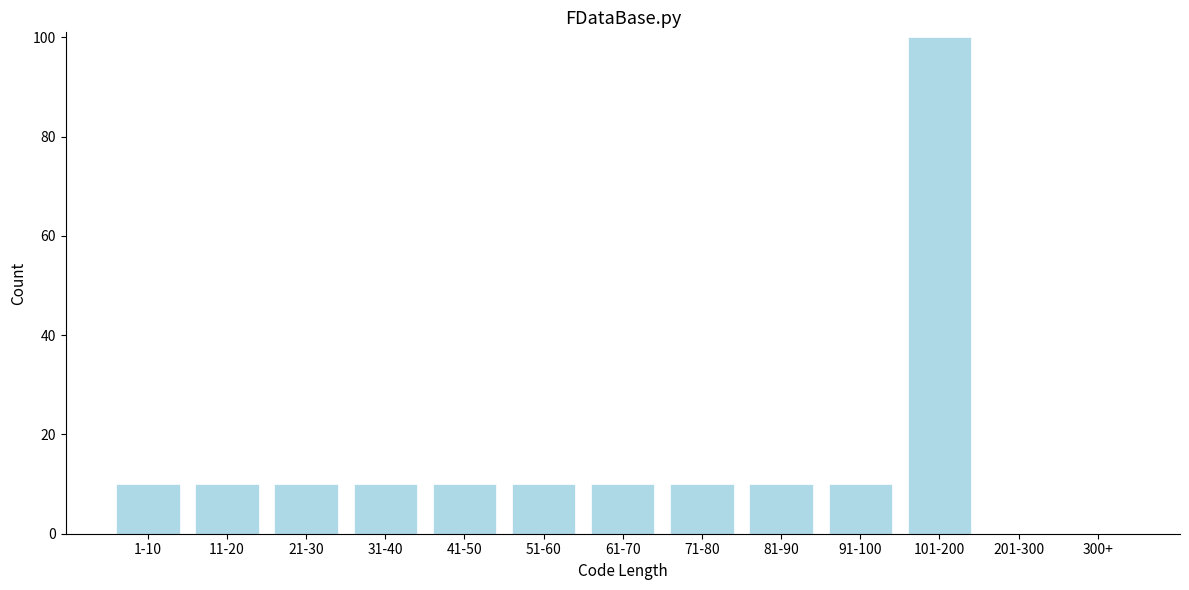

Reading right to left, extract all data points from this chart.

300+=0	201-300=0	101-200=100	91-100=10	81-90=10	71-80=10	61-70=10	51-60=10	41-50=10	31-40=10	21-30=10	11-20=10	1-10=10